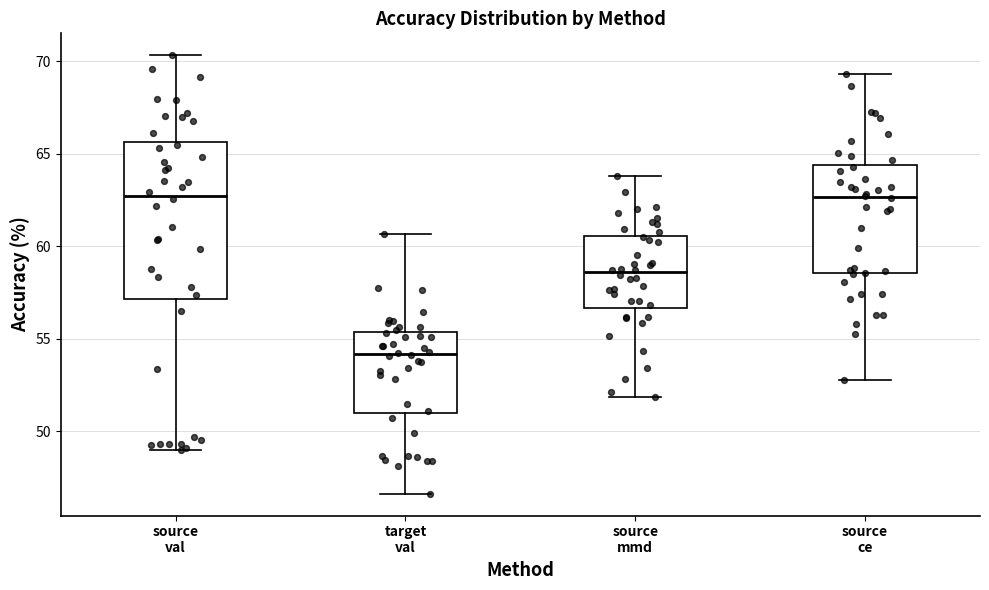

Which box is the tallest, from its lower edge to its upper edge?

source val